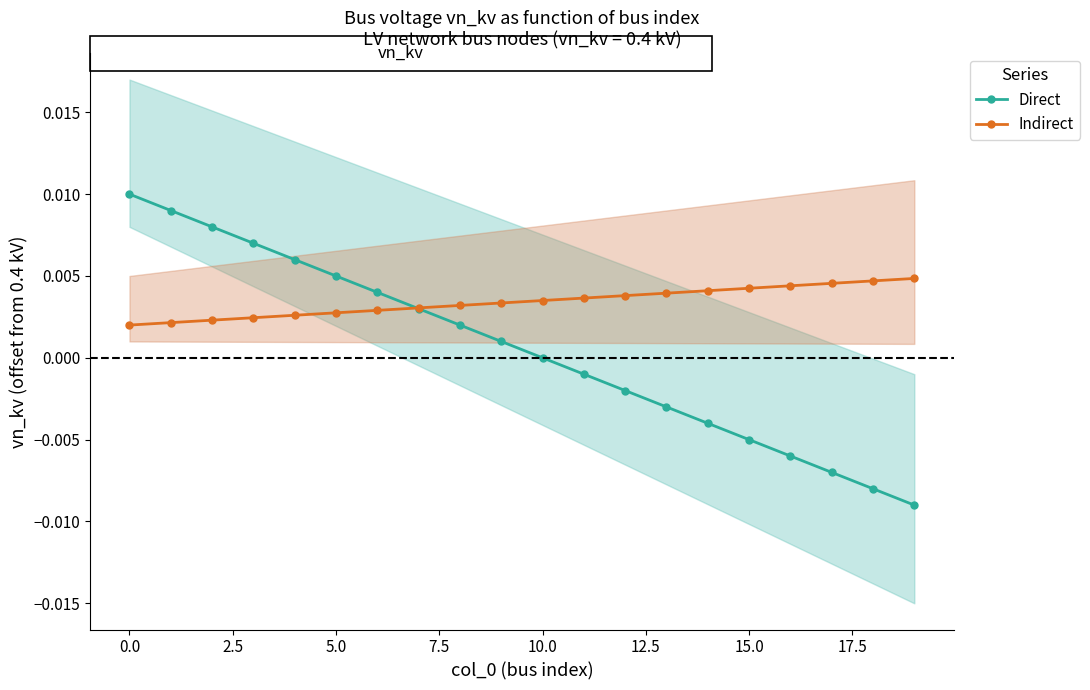

True or false: Direct has more than 0 points higher than both neighbors.

False